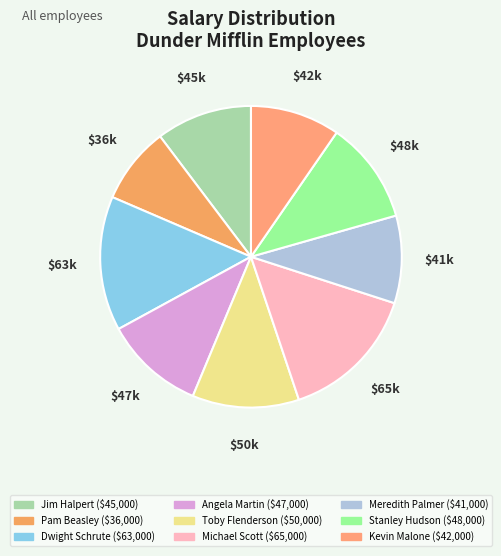

What percentage is the Jim Halpert slice, to the nearest percent?

10%